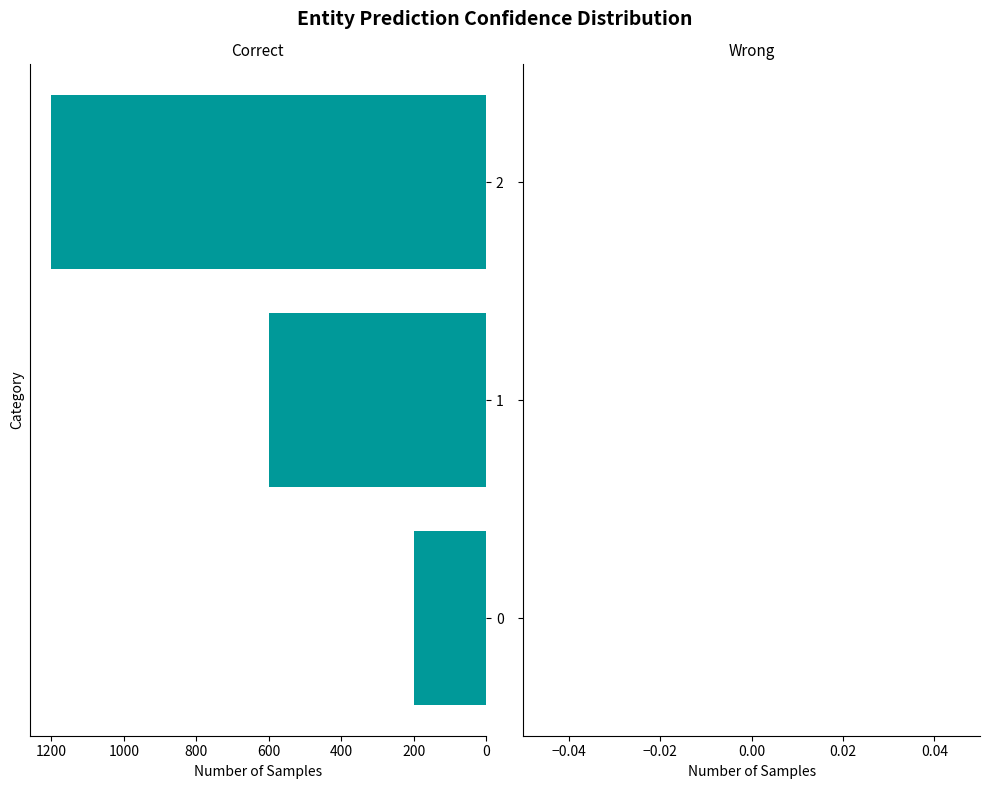

The value at 1 is 600. True or false?

True